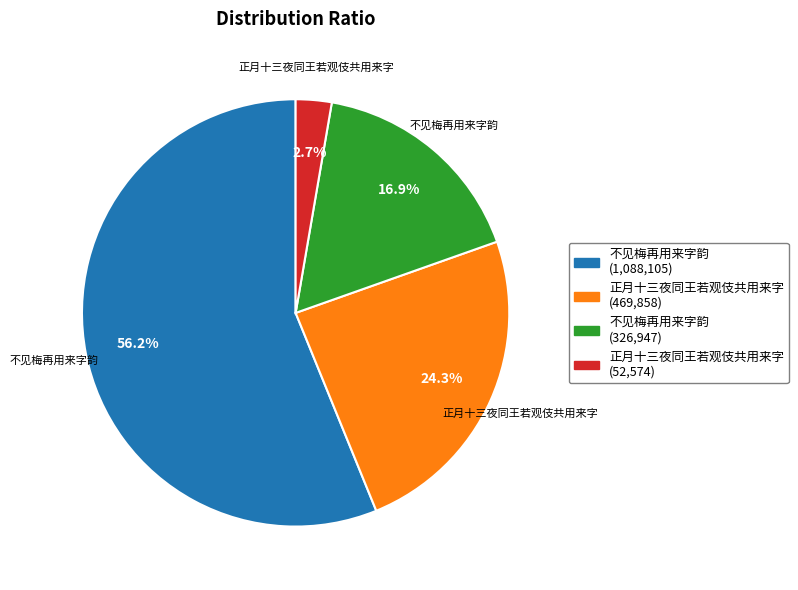

Is there any slice that represents more than half of the pie?

Yes